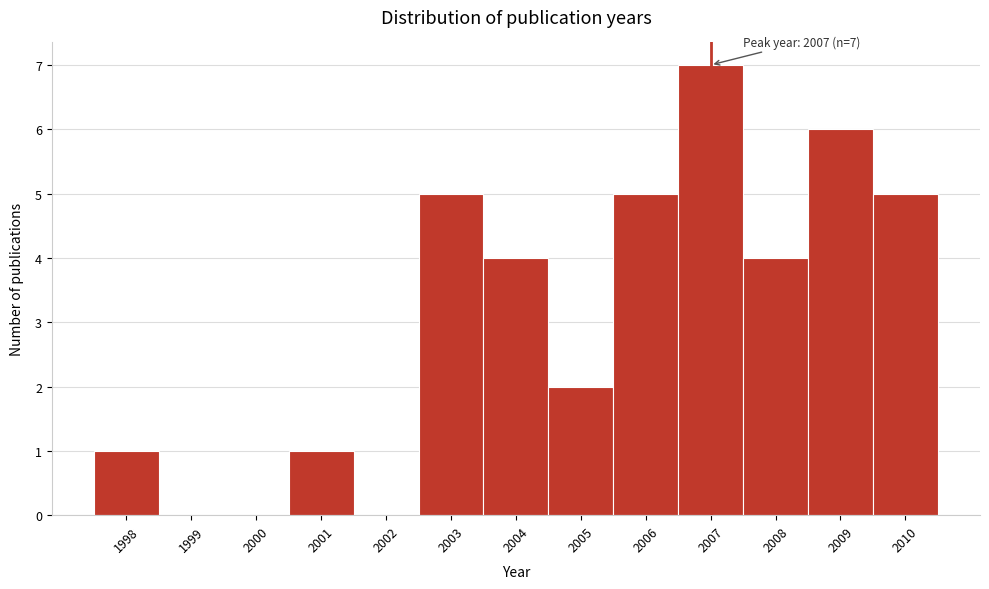

Which range on the x-axis has the tallest bar?

2006.5 to 2007.5